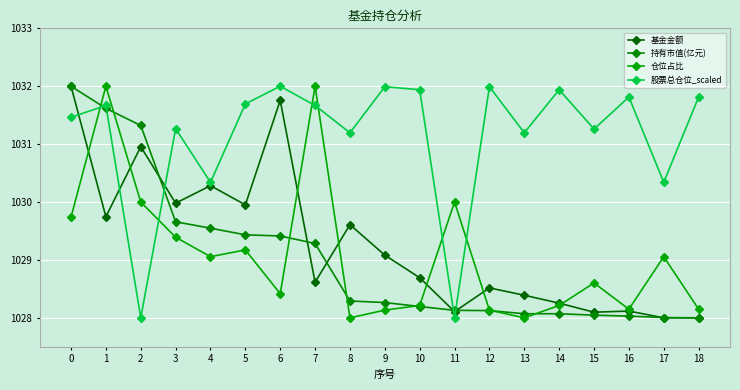

How many distinct data groups are displayed?

4